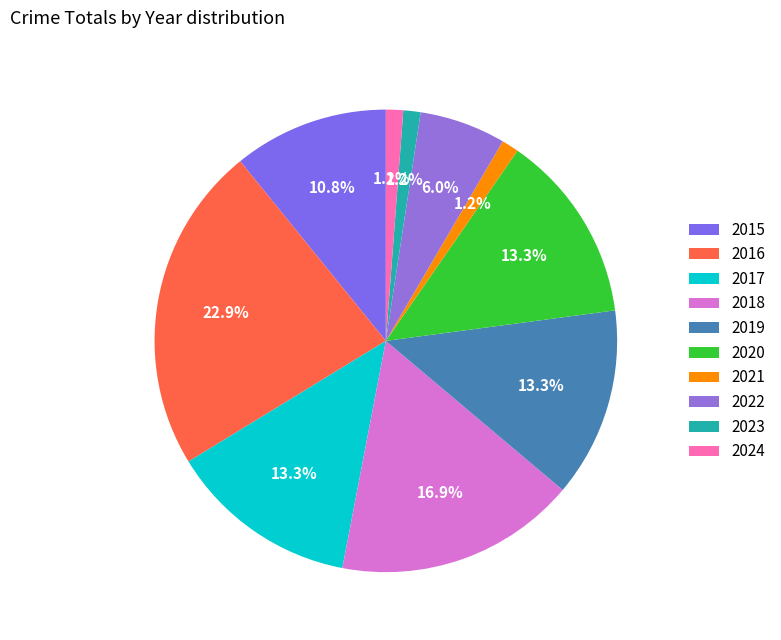

What percentage is the 2020 slice, to the nearest percent?

13%